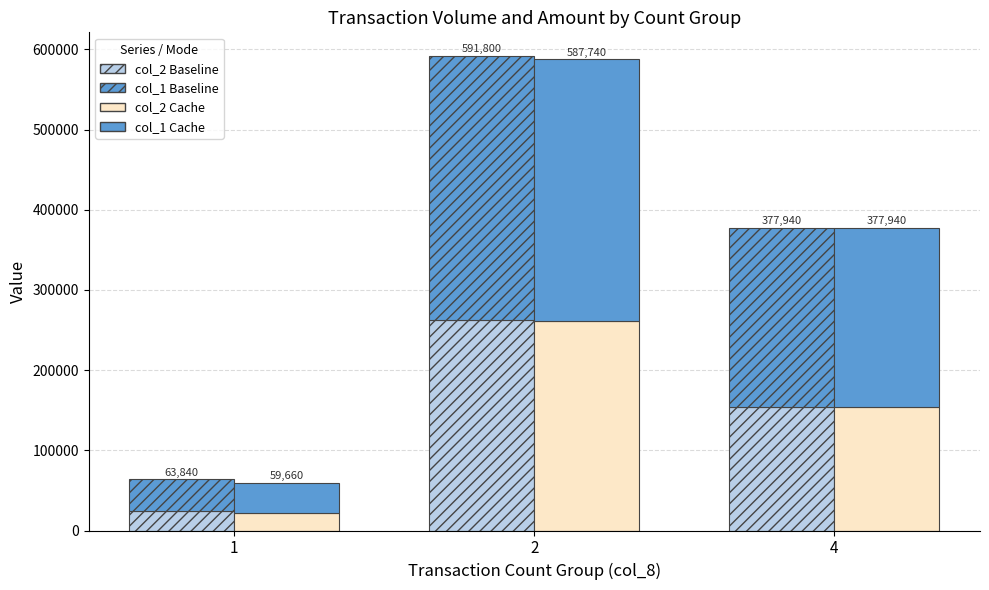

What is the smallest value displayed?

21660